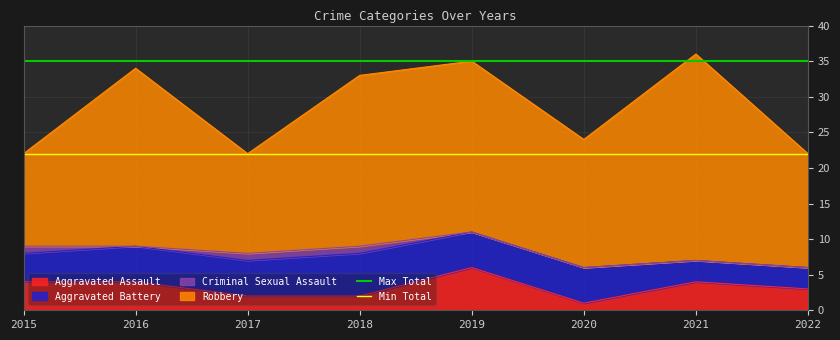

True or false: Aggravated Assault has a value of 3 at 2022.

True